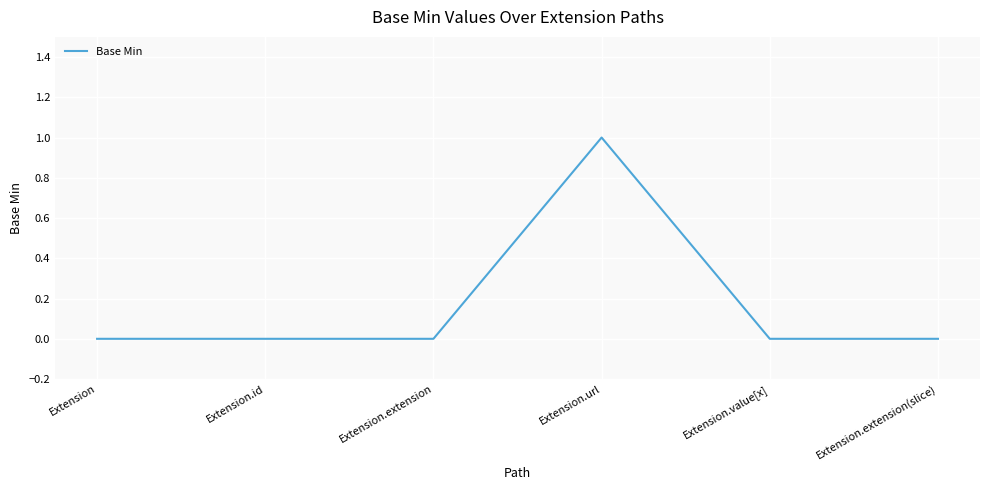

What is the sum of all values?

1